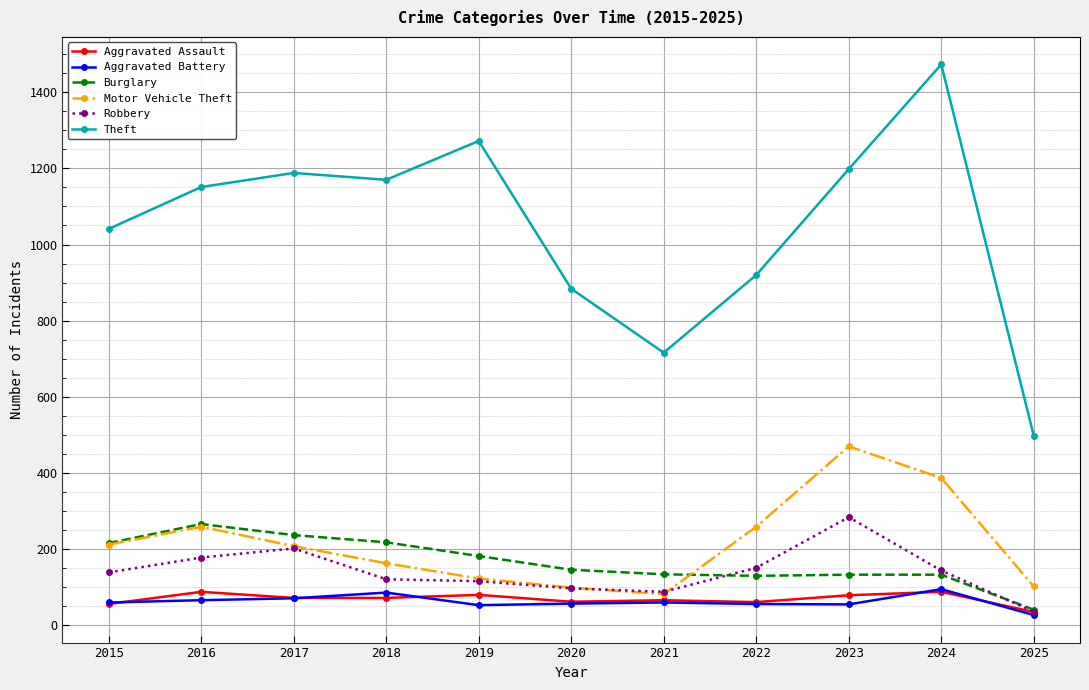

Which series changed the most between 2015 and 2023?

Motor Vehicle Theft